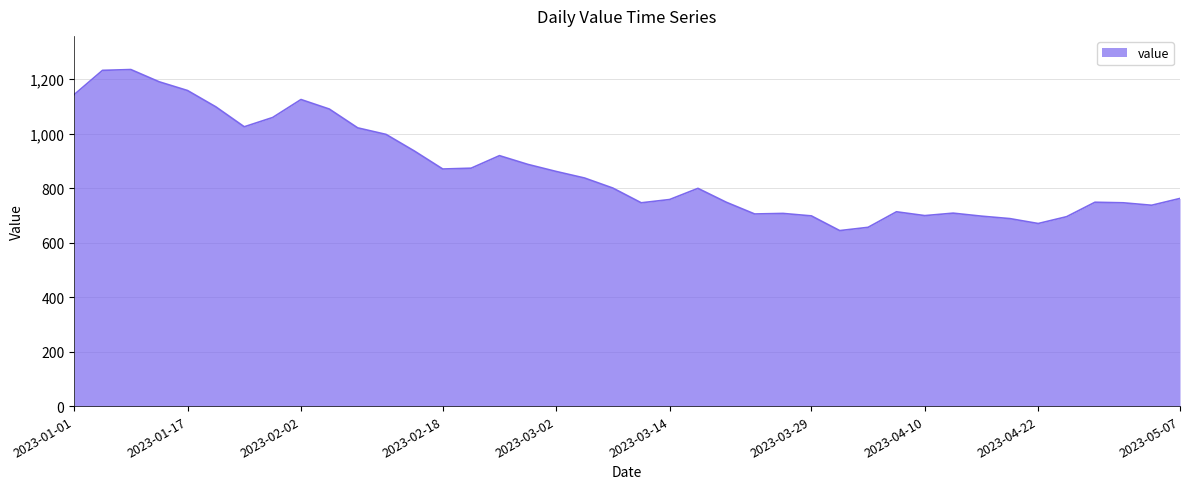

What is the greatest value displayed?

1235